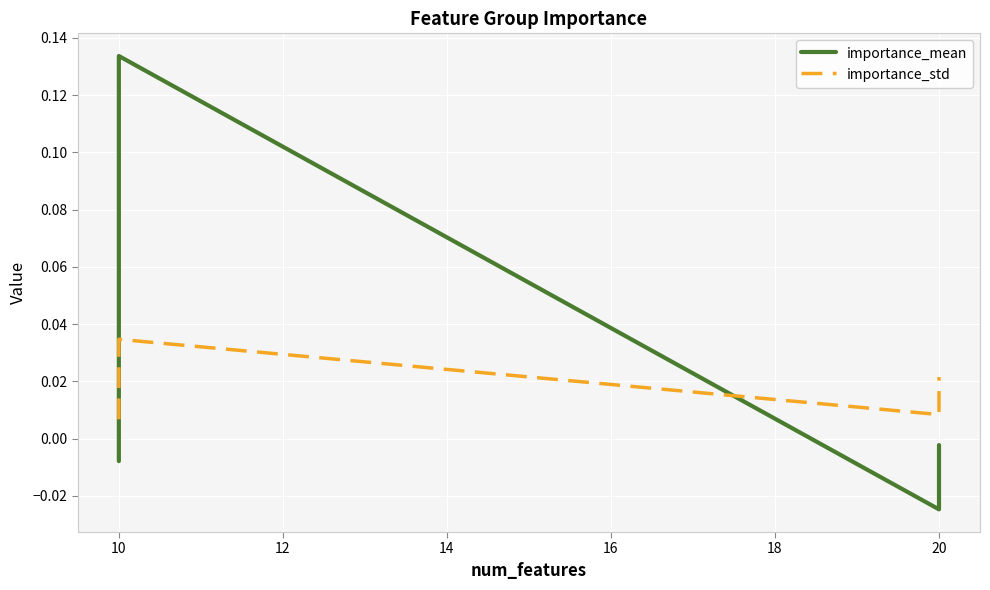

Does the chart display data point markers on the line(s)?

No